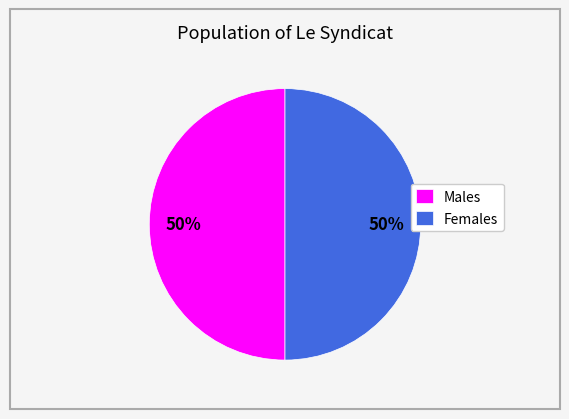

What is the ratio of the value at Males to the value at Females?

1.0